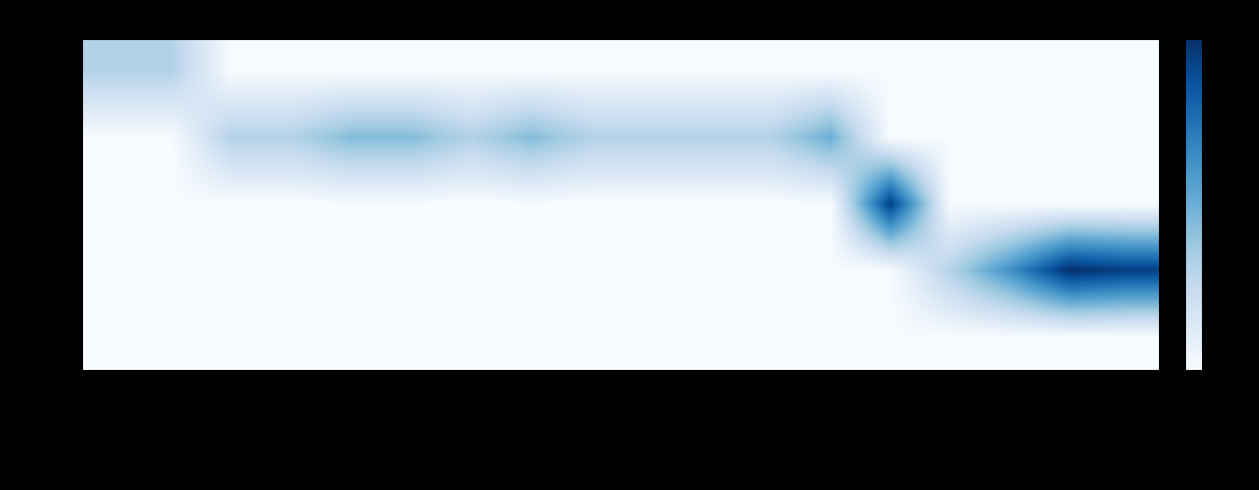

Reading right to left, list all the values displayed in this chart.

day01: TestYangHui=0	TestStudentScore=0	TestArray3=0	TestArray=0	TestBreakContinue=0	TestSwitch4=0	TestSwitch3=0	TestSwitch2=0	TestSwitch1=0	TestSortStruc=0	TestScanner=0	TestSanYuan=0	TestIf3=0	TestIf2=0	TestIf1=0	TestExer1=0	TestVeriable1=5	TestVeriable=5
day02: TestYangHui=0	TestStudentScore=0	TestArray3=0	TestArray=0	TestBreakContinue=0	TestSwitch4=8	TestSwitch3=5	TestSwitch2=5	TestSwitch1=5	TestSortStruc=5	TestScanner=7	TestSanYuan=5	TestIf3=7	TestIf2=7	TestIf1=5	TestExer1=5	TestVeriable1=0	TestVeriable=0
day03: TestYangHui=0	TestStudentScore=0	TestArray3=0	TestArray=0	TestBreakContinue=15	TestSwitch4=0	TestSwitch3=0	TestSwitch2=0	TestSwitch1=0	TestSortStruc=0	TestScanner=0	TestSanYuan=0	TestIf3=0	TestIf2=0	TestIf1=0	TestExer1=0	TestVeriable1=0	TestVeriable=0
day04: TestYangHui=15	TestStudentScore=16	TestArray3=10	TestArray=5	TestBreakContinue=0	TestSwitch4=0	TestSwitch3=0	TestSwitch2=0	TestSwitch1=0	TestSortStruc=0	TestScanner=0	TestSanYuan=0	TestIf3=0	TestIf2=0	TestIf1=0	TestExer1=0	TestVeriable1=0	TestVeriable=0
day05: TestYangHui=0	TestStudentScore=0	TestArray3=0	TestArray=0	TestBreakContinue=0	TestSwitch4=0	TestSwitch3=0	TestSwitch2=0	TestSwitch1=0	TestSortStruc=0	TestScanner=0	TestSanYuan=0	TestIf3=0	TestIf2=0	TestIf1=0	TestExer1=0	TestVeriable1=0	TestVeriable=0